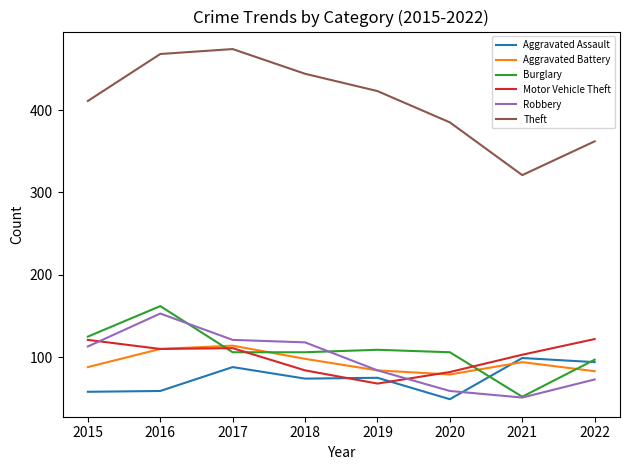

What is the spread (max minus min) of values at 2020?

336